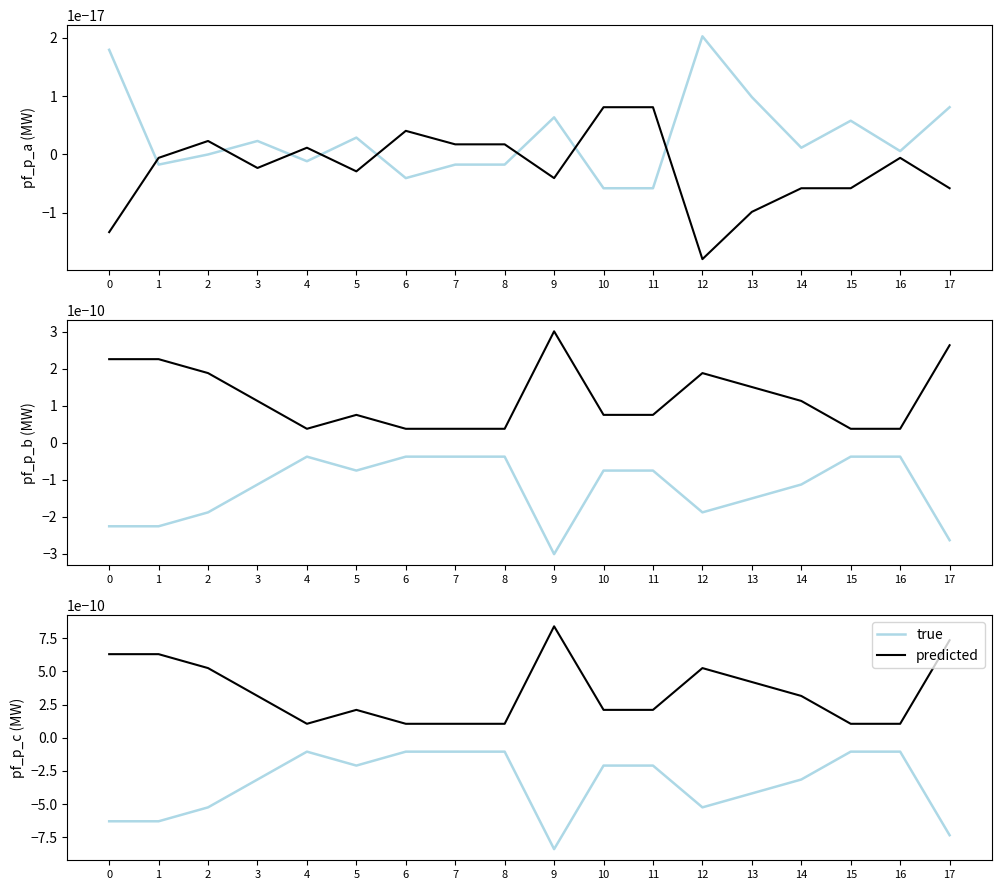

Rank the series at 7 from highest to lowest value.

predicted, true